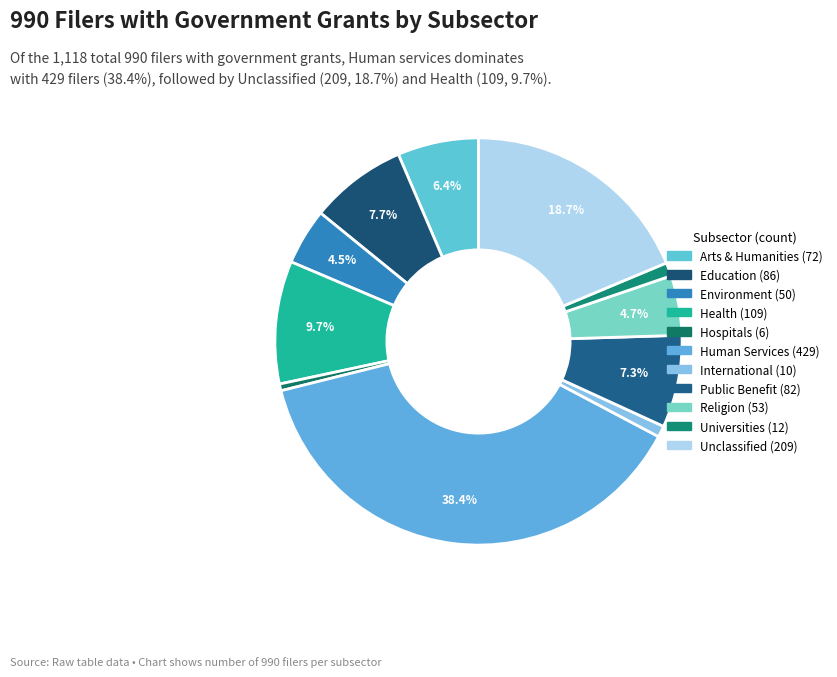

Is there any slice that represents more than half of the pie?

No